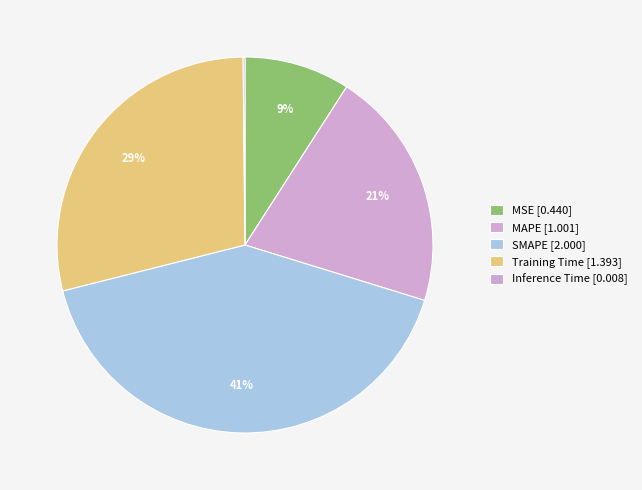

Does any single category account for the majority?

No